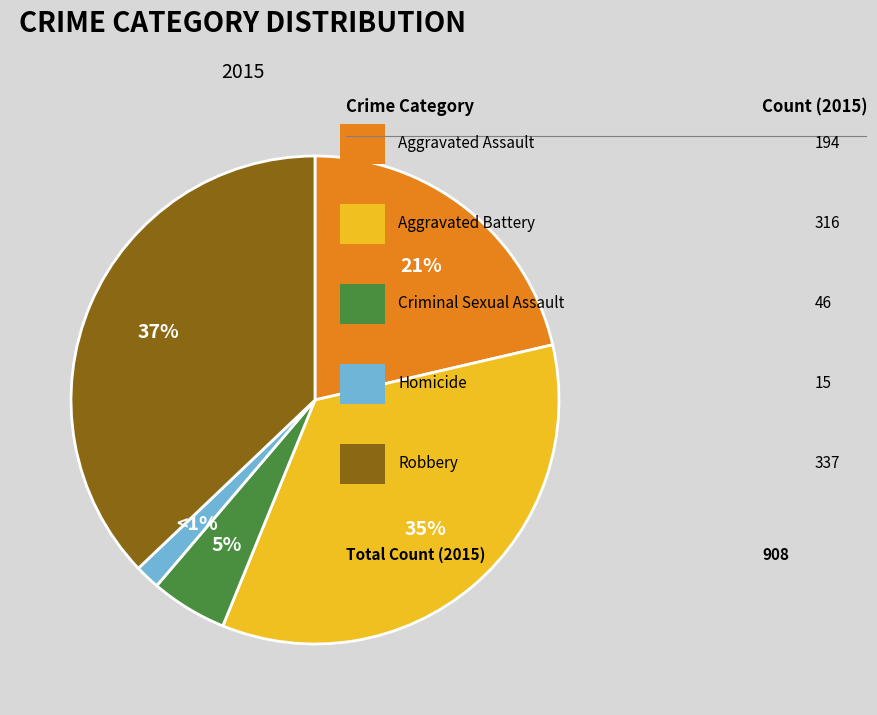

Which category has the smallest portion of the pie?

Homicide